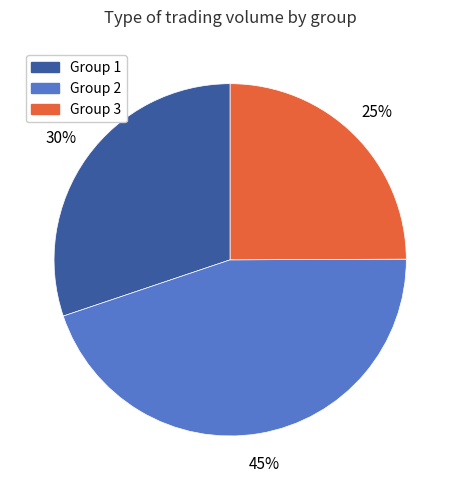

True or false: Group 3 accounts for 38% of the total.

False